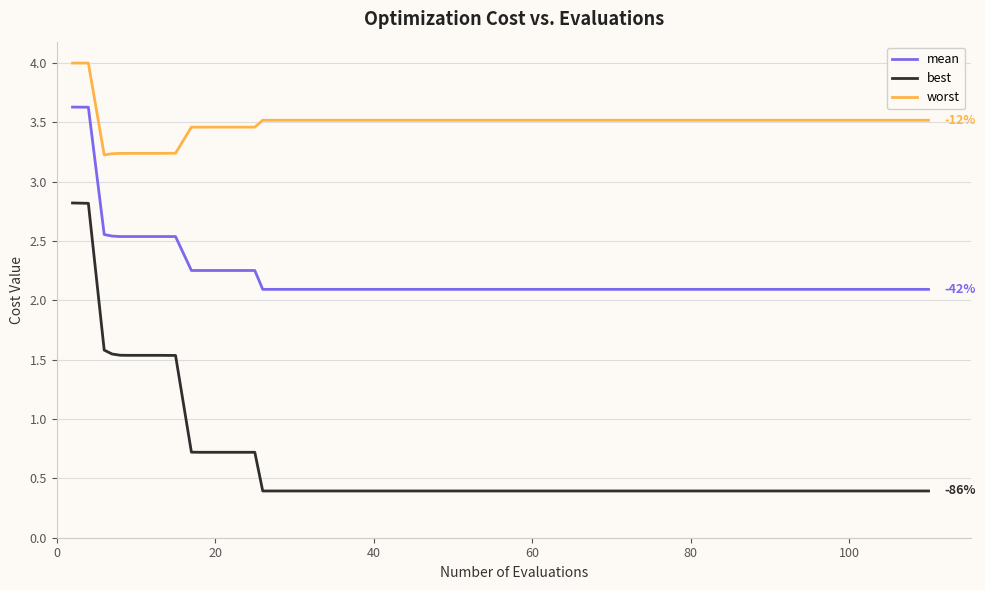

Which series has the largest range (max minus min)?

best